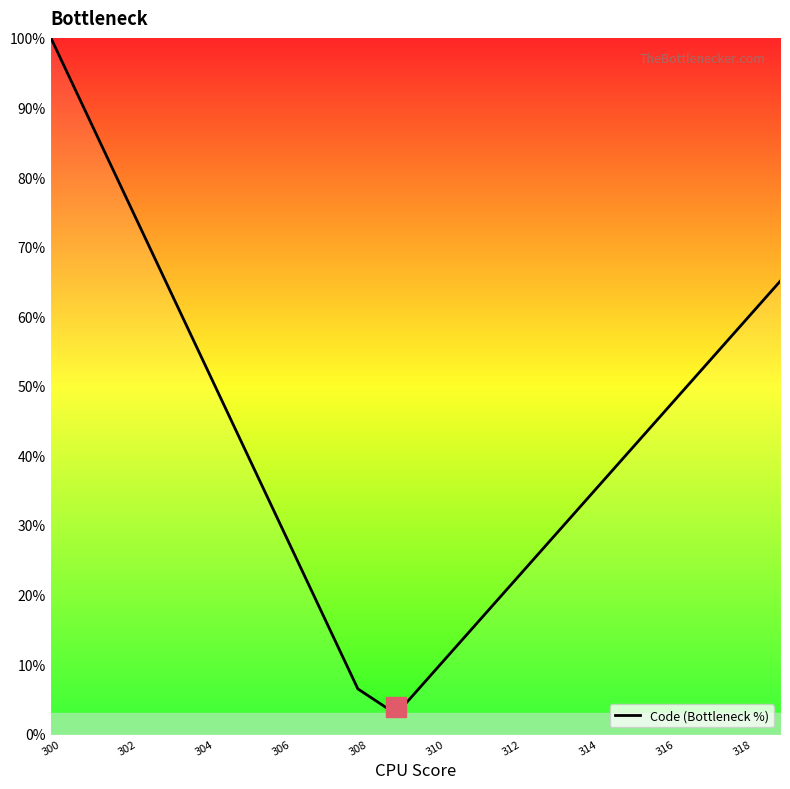

What is the difference between the maximum and minimum values?

97.2